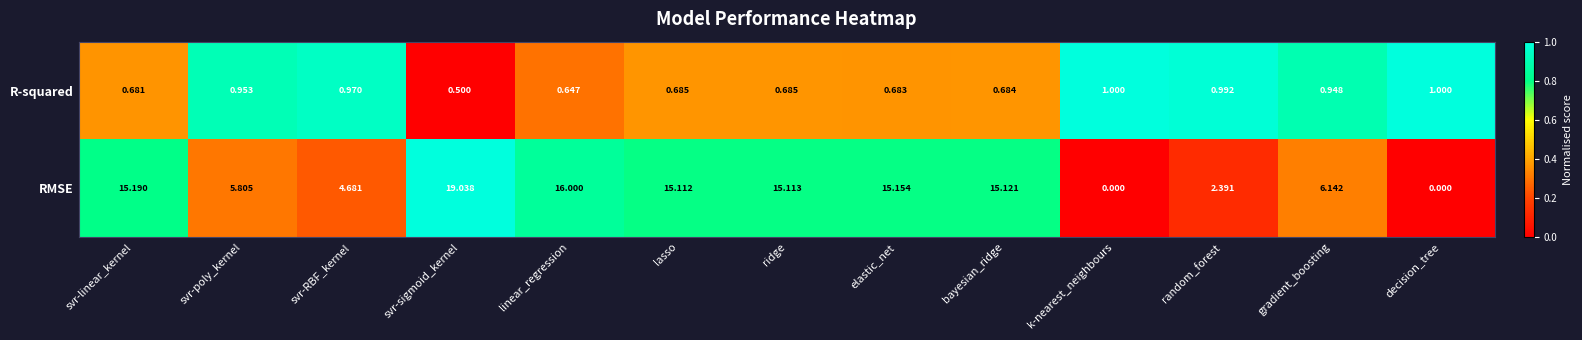

Rank the series by their average value, from lowest to highest.

R-squared, RMSE